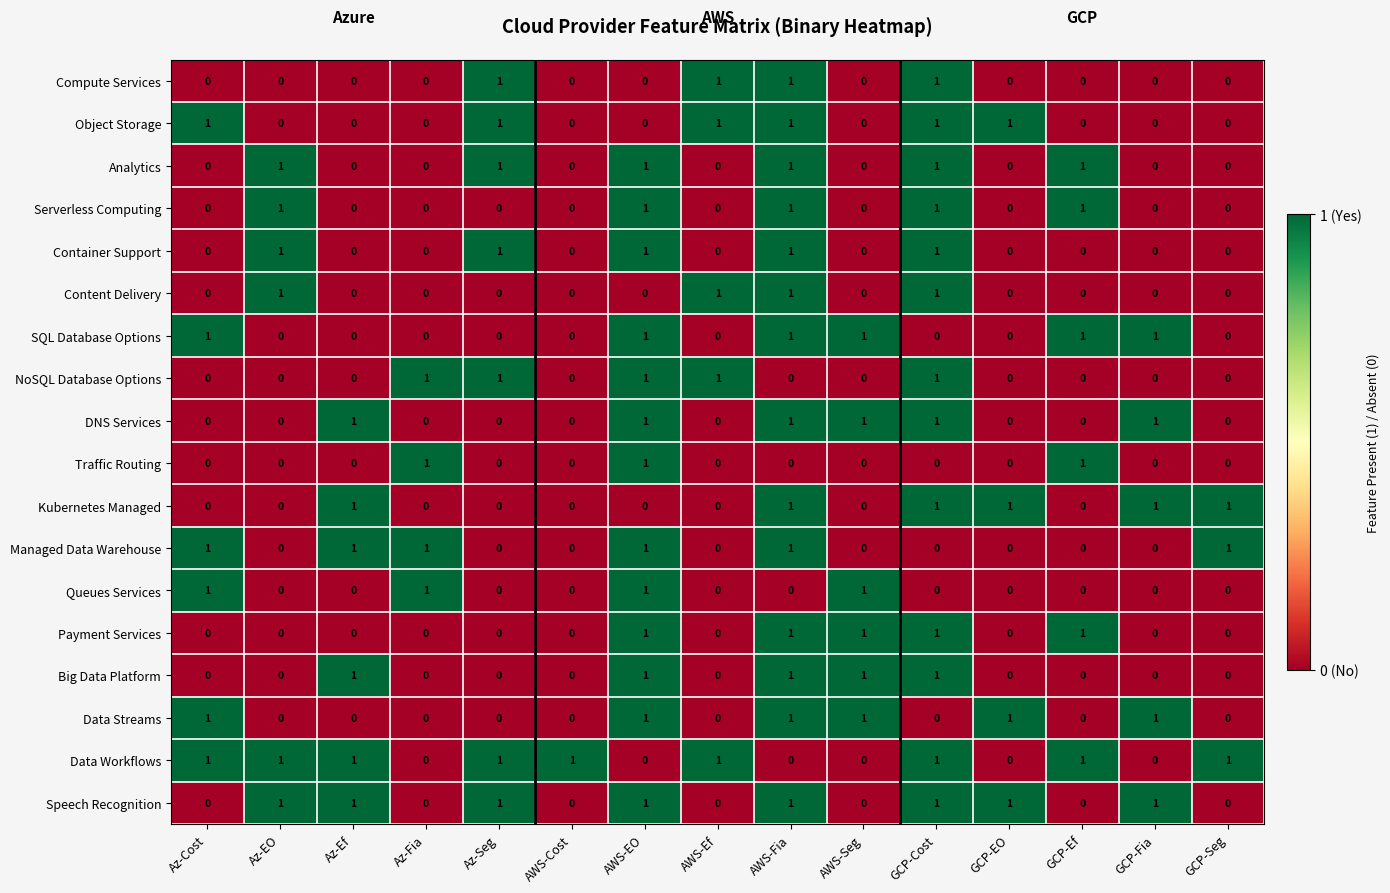

What is the greatest value displayed?

1